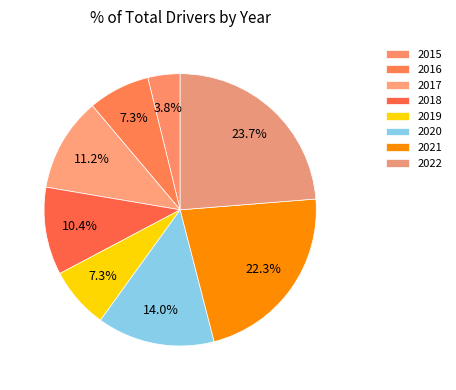

What percentage is NOT represented by 2016?

92.7%